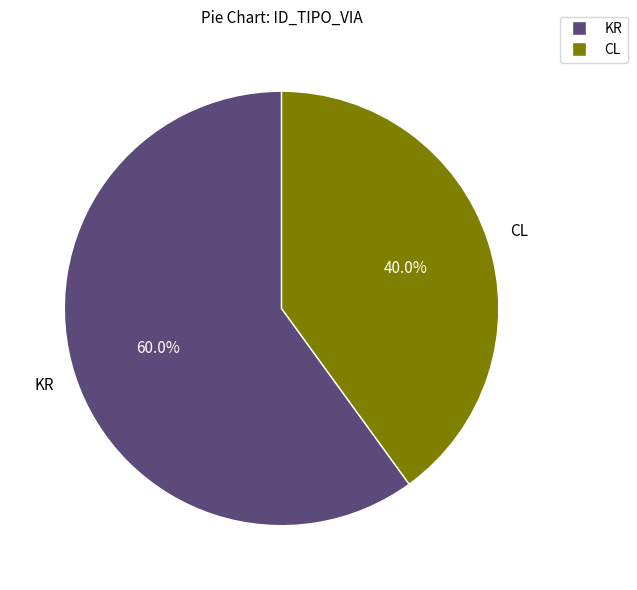

The CL slice represents 40% of the pie. True or false?

True